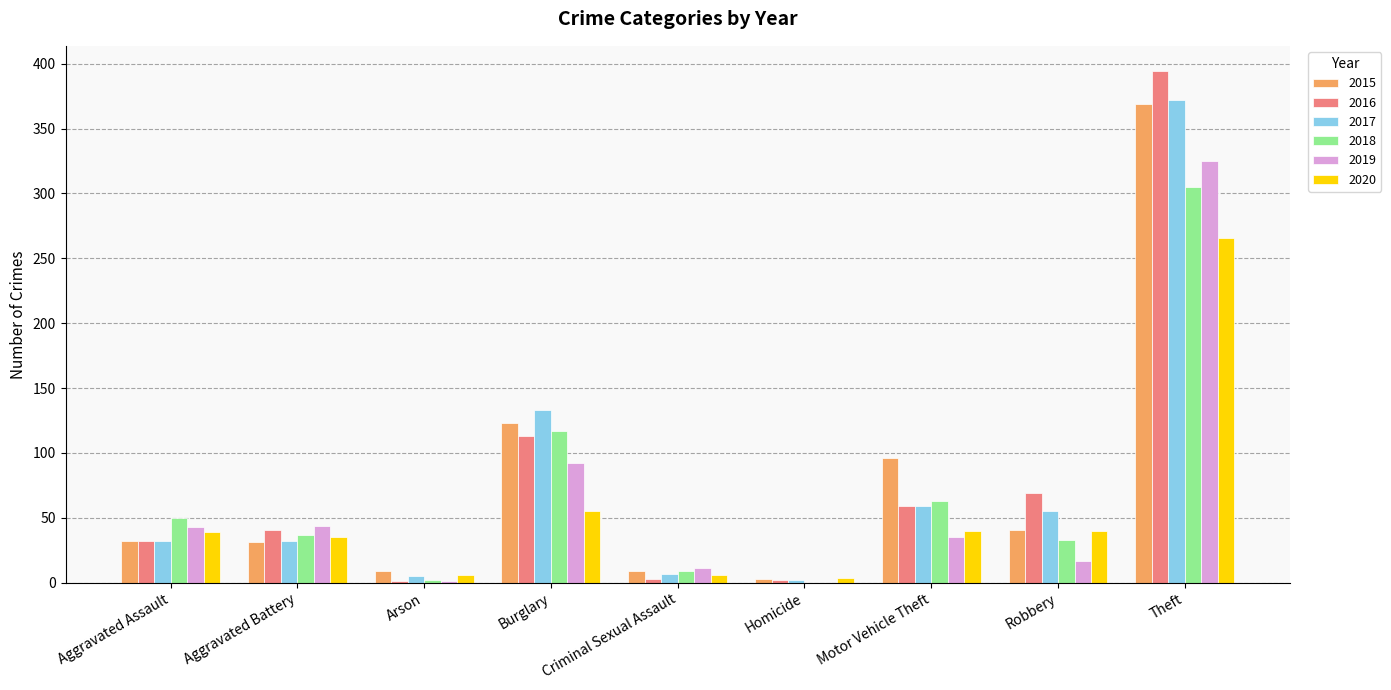

What is the sum of the 2019 values at Burglary and Theft?

417